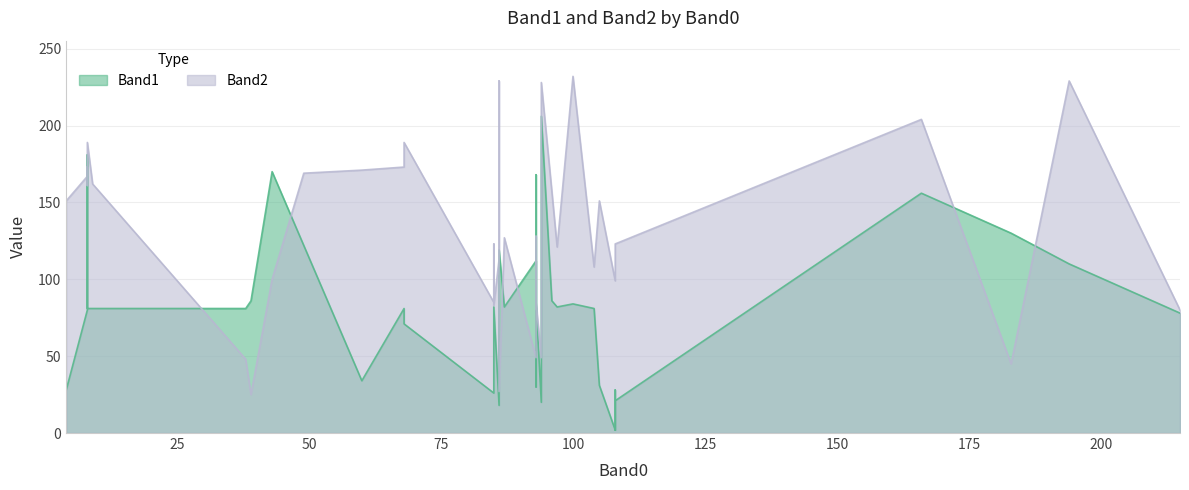

What is the total value across all series at 8?

342